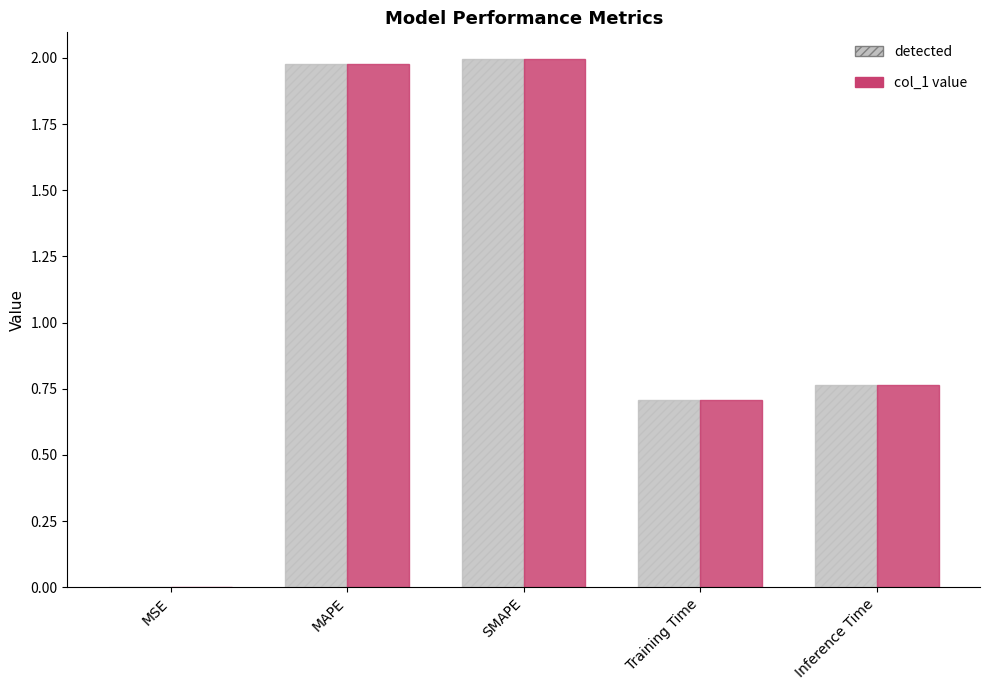

What is the total value across all series at MAPE?

4.0